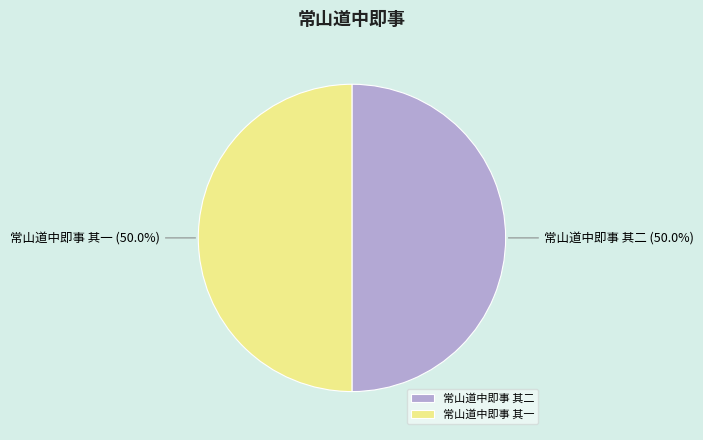

What is the ratio of the value at 常山道中即事 其二 (50.0%) to the value at 常山道中即事 其一 (50.0%)?

1.0